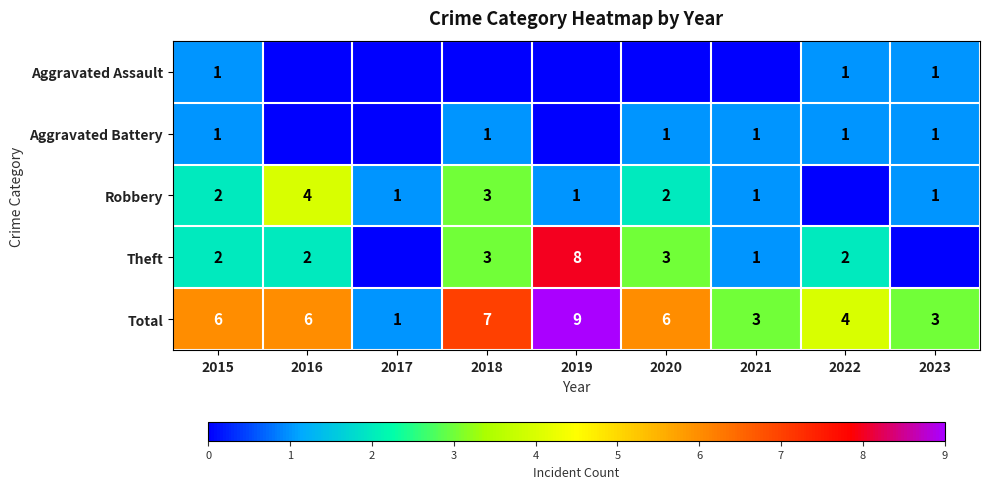

Count the Total values in the range 3 to 6.

6